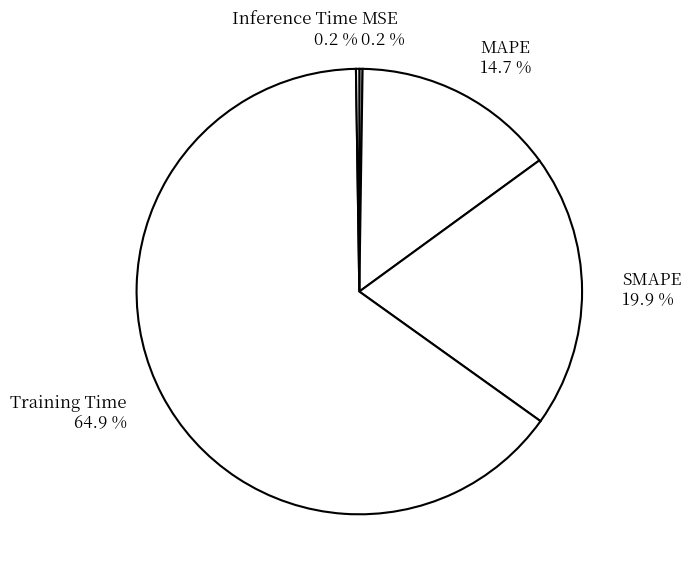

Combined, do MAPE and SMAPE account for over 50%?

No